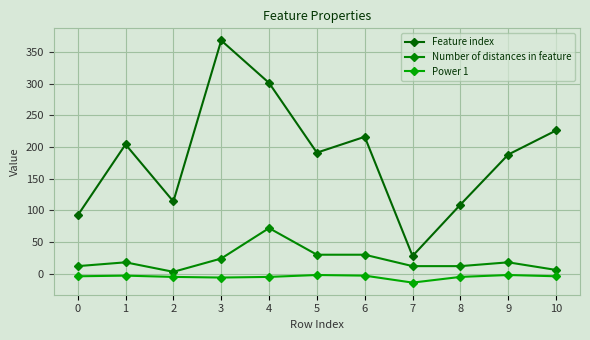

What is the difference between the Feature index values at 0 and 4?

209